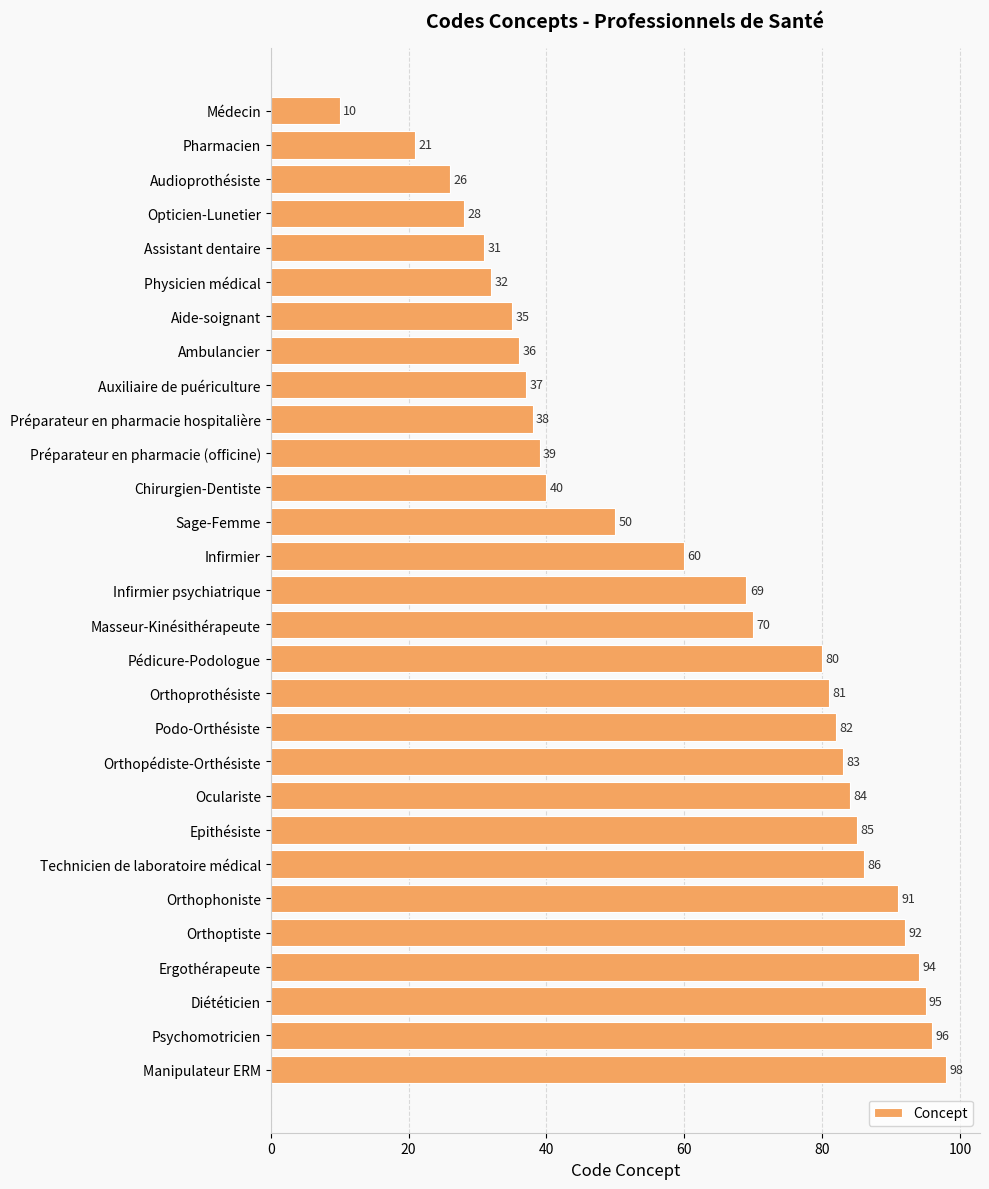

The value at Orthoptiste is 92. True or false?

True